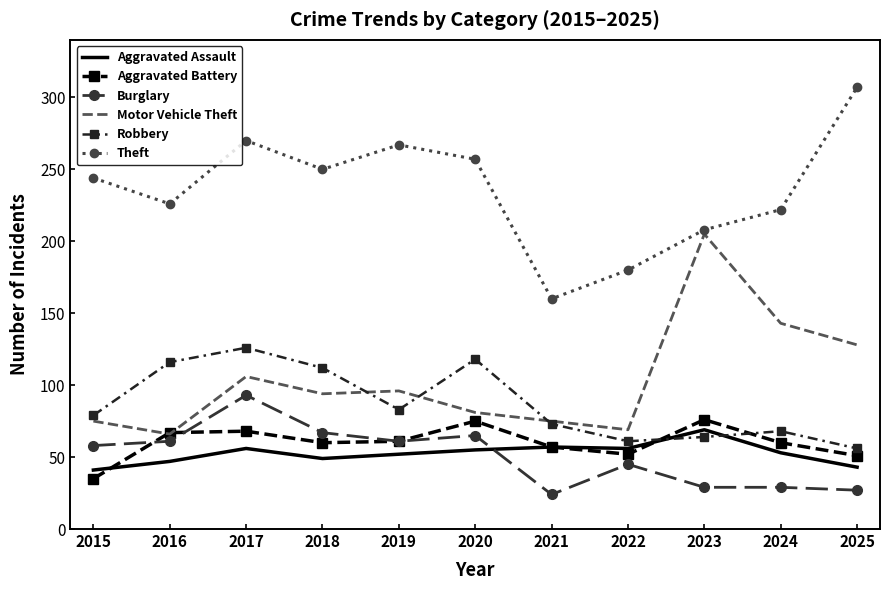

The Motor Vehicle Theft series shows 94 at 2018. True or false?

True